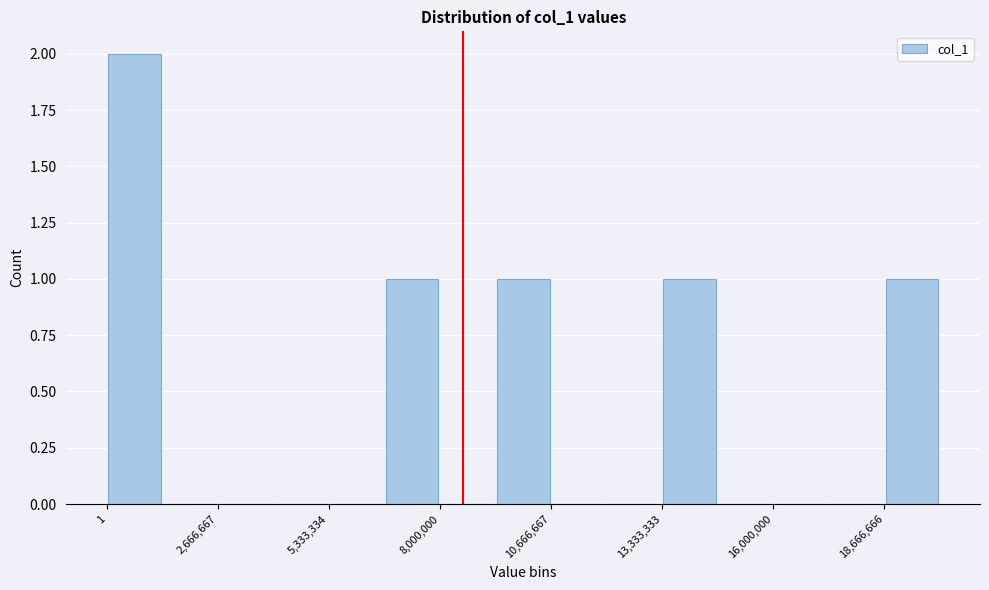

Read against the x-axis, roughly where is the centre of the tallest bar?

500000